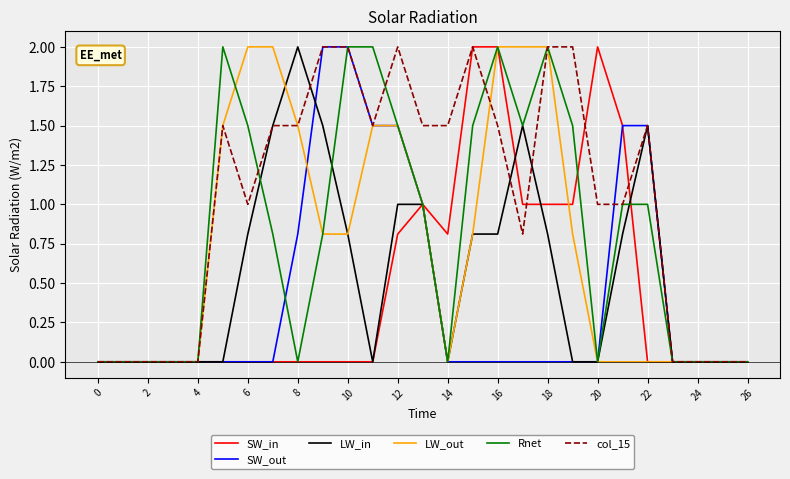

Which series has the largest total across all categories?

col_15